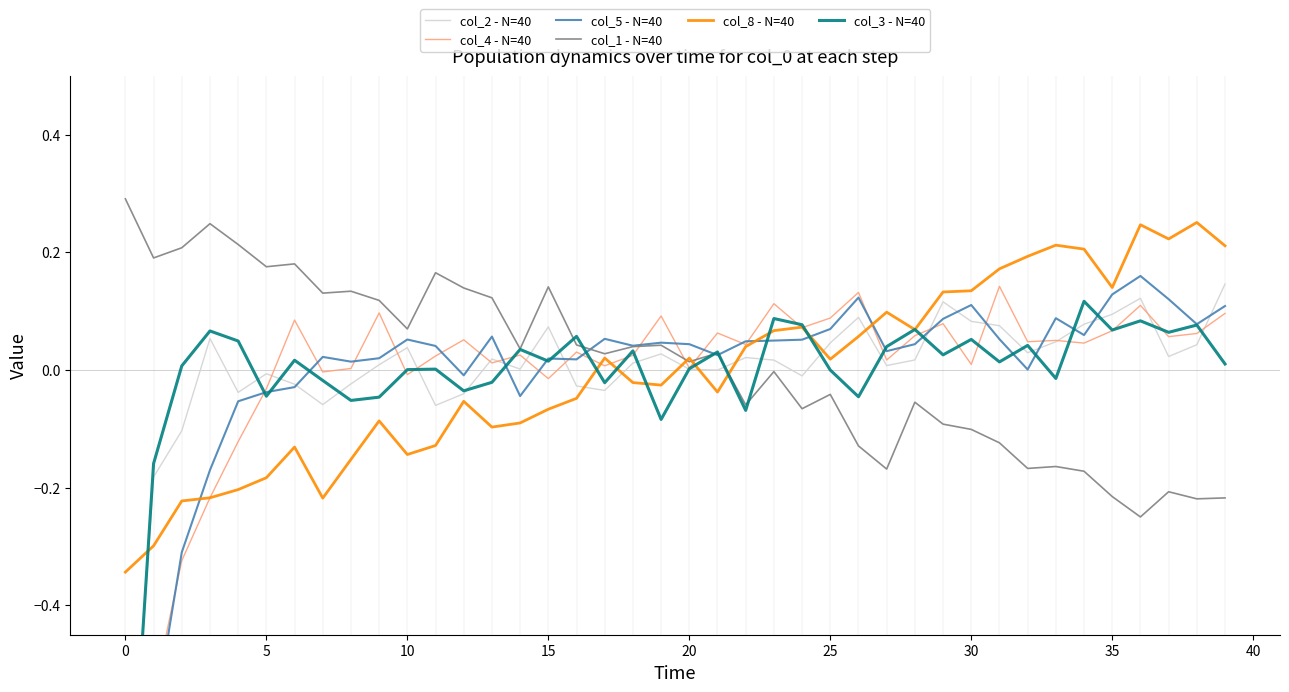

What is the value of the col_4 - N=40 point at the 24th from the left?

0.1